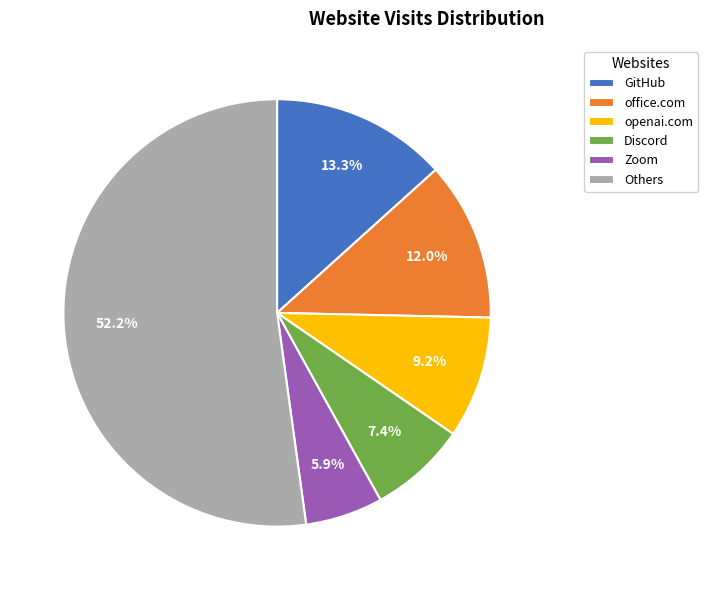

What is the smallest slice in the pie chart?

Zoom